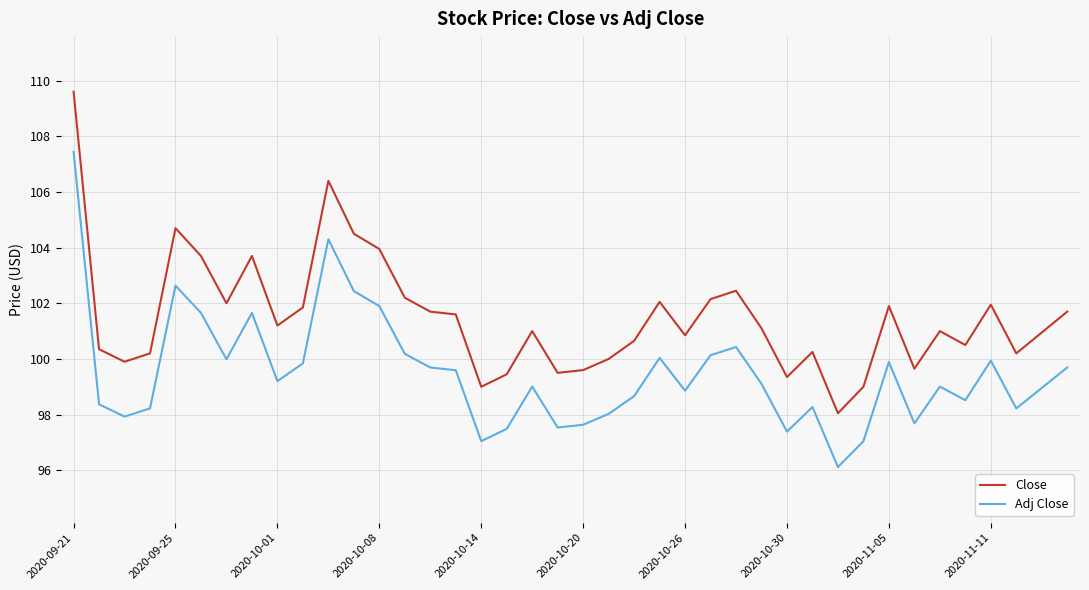

Which series has the largest total across all categories?

Close